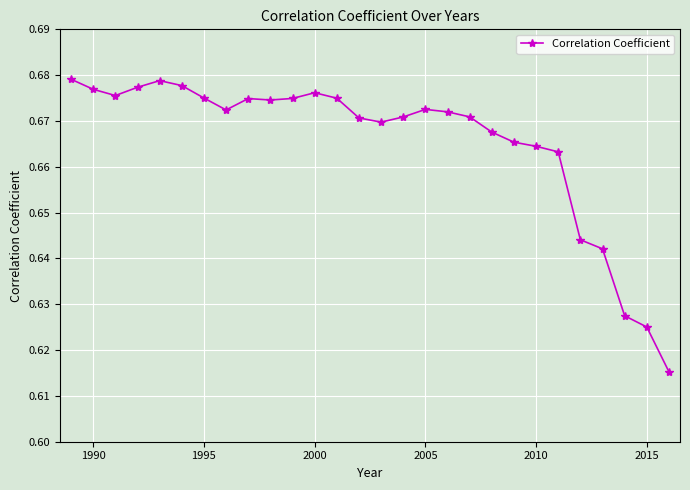

True or false: the data has more than 0 interior local peaks.

True